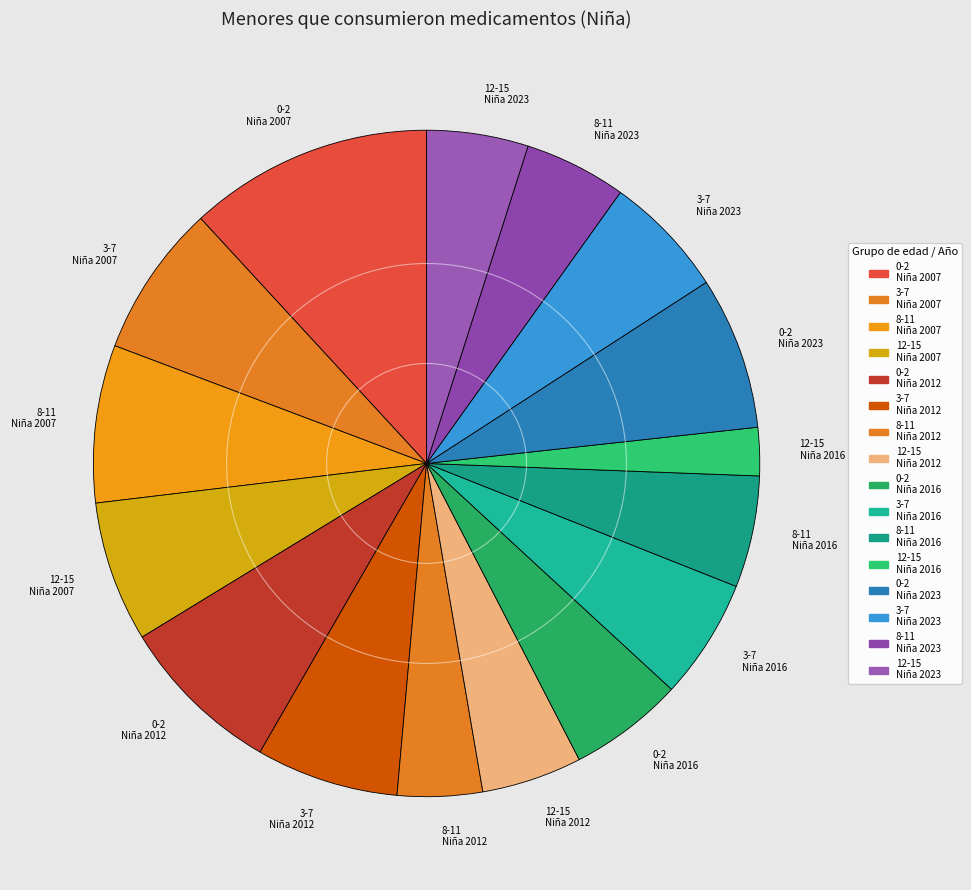

Is there a majority slice in this chart?

No